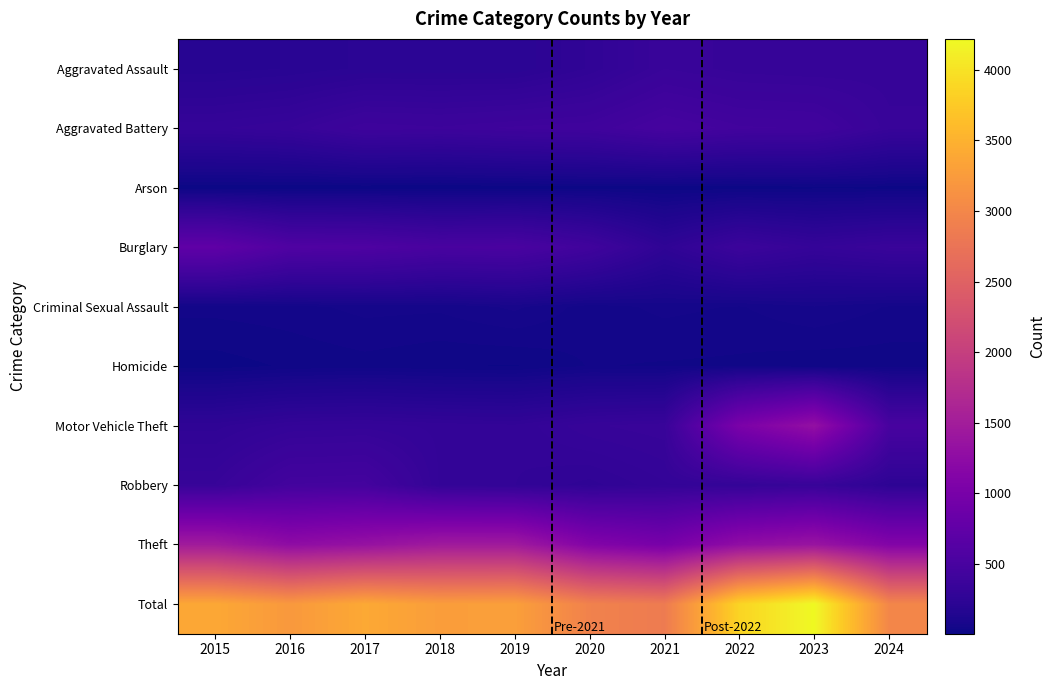

Reading left to right, what are all the values shown in this chart?

Aggravated Assault: 2015=194	2016=206	2017=225	2018=225	2019=223	2020=273	2021=352	2022=327	2023=320	2024=326
Aggravated Battery: 2015=316	2016=336	2017=400	2018=389	2019=407	2020=416	2021=479	2022=439	2023=432	2024=342
Arson: 2015=9	2016=7	2017=10	2018=7	2019=12	2020=17	2021=12	2022=12	2023=19	2024=18
Burglary: 2015=738	2016=576	2017=562	2018=506	2019=517	2020=425	2021=261	2022=379	2023=317	2024=355
Criminal Sexual Assault: 2015=46	2016=50	2017=62	2018=60	2019=77	2020=48	2021=61	2022=55	2023=72	2024=55
Homicide: 2015=15	2016=26	2017=33	2018=25	2019=22	2020=41	2021=38	2022=36	2023=28	2024=30
Motor Vehicle Theft: 2015=263	2016=304	2017=312	2018=298	2019=290	2020=333	2021=348	2022=1031	2023=1311	2024=500
Robbery: 2015=337	2016=454	2017=460	2018=301	2019=287	2020=263	2021=300	2022=304	2023=341	2024=246
Theft: 2015=1474	2016=1259	2017=1339	2018=1461	2019=1459	2020=1120	2021=998	2022=1279	2023=1378	2024=1121
Total: 2015=3392	2016=3218	2017=3403	2018=3272	2019=3294	2020=2936	2021=2849	2022=3862	2023=4218	2024=2993